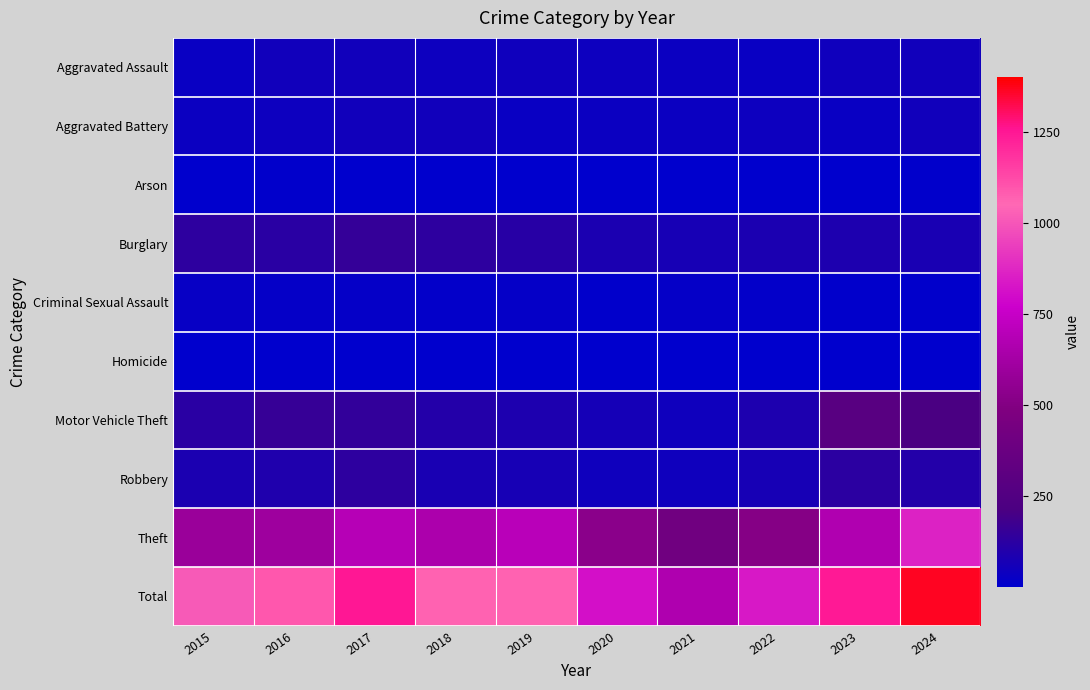

At how many categories does at least one series exceed 1356?

1